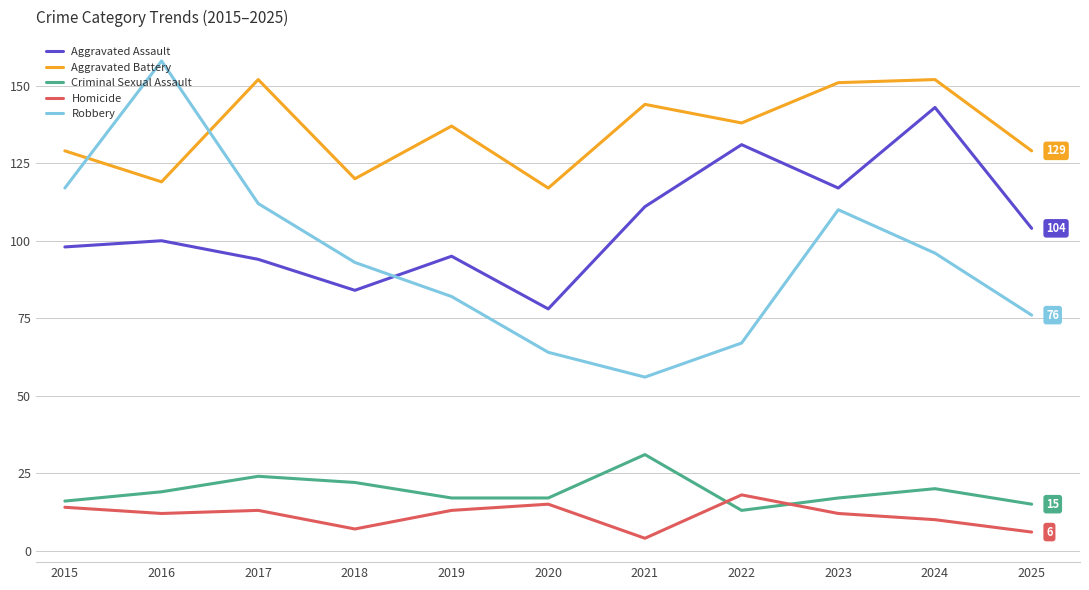

Which category has the lowest value in the Robbery series?

2021